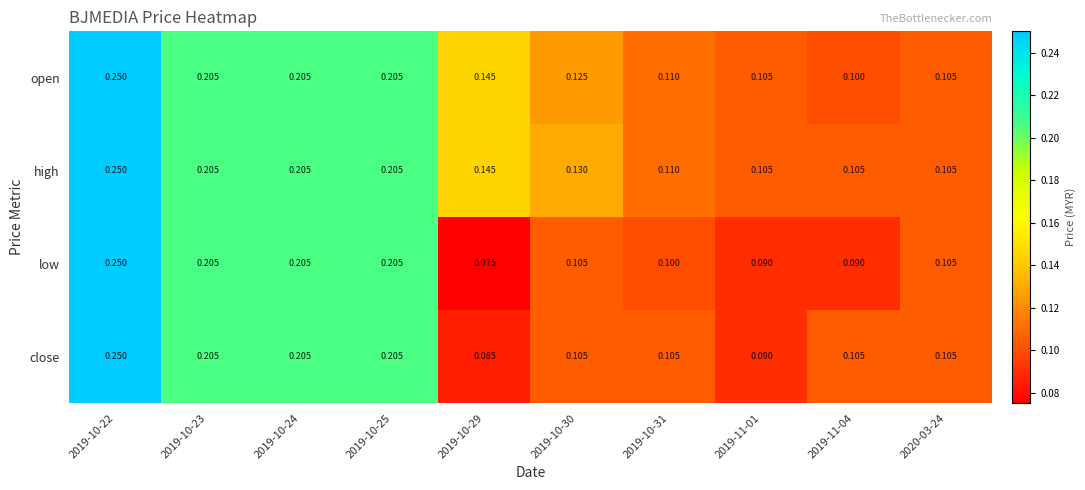

Is the value of open at 2019-10-29 greater than the value of low at 2019-10-30?

Yes